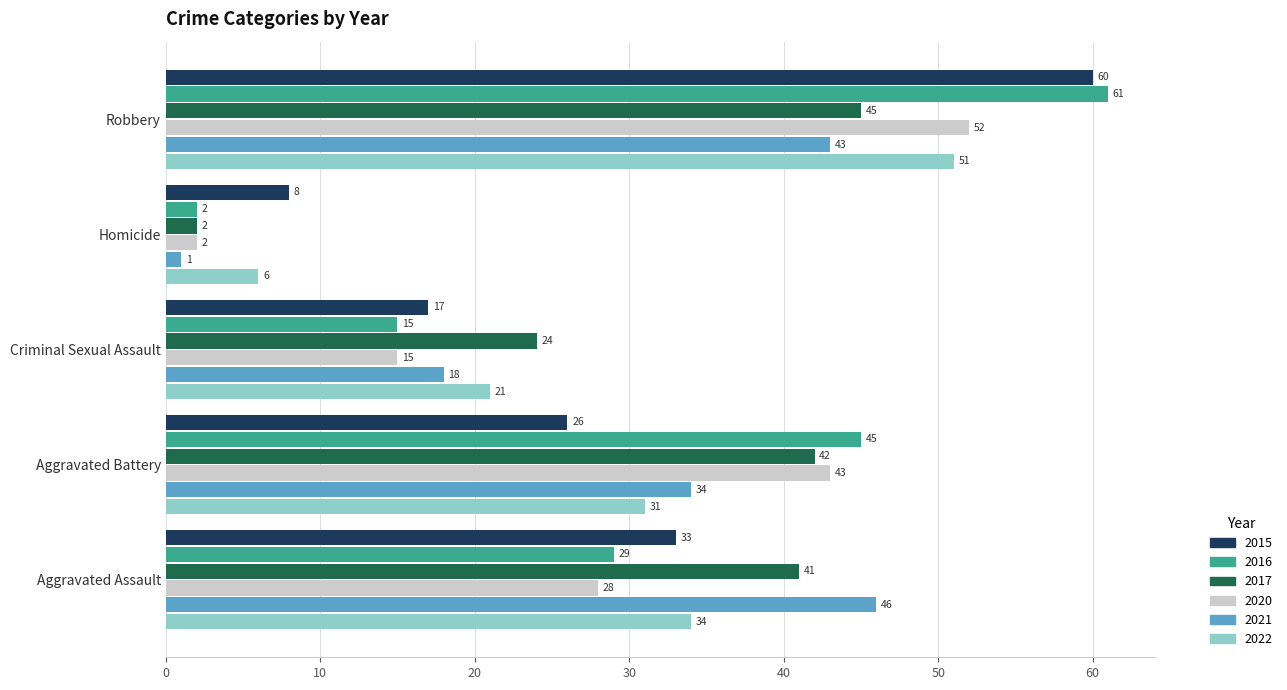

What is the sum of the 2021 values at Homicide and Robbery?

44